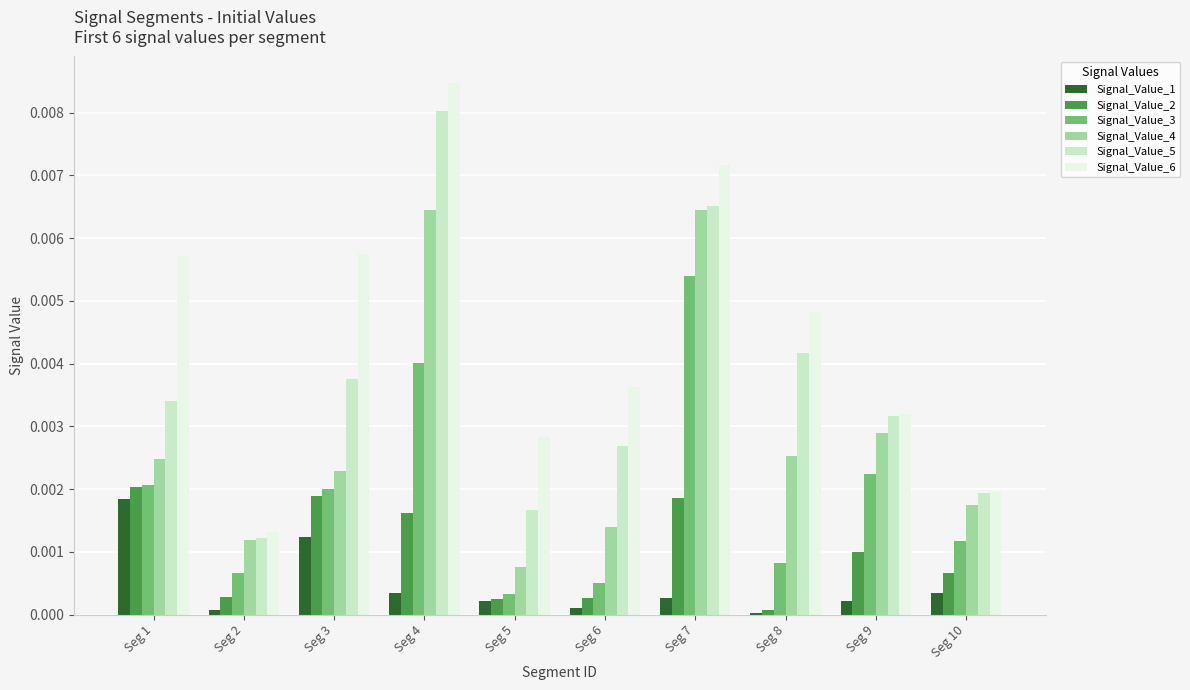

Which category has the highest value across all series?

Seg 4